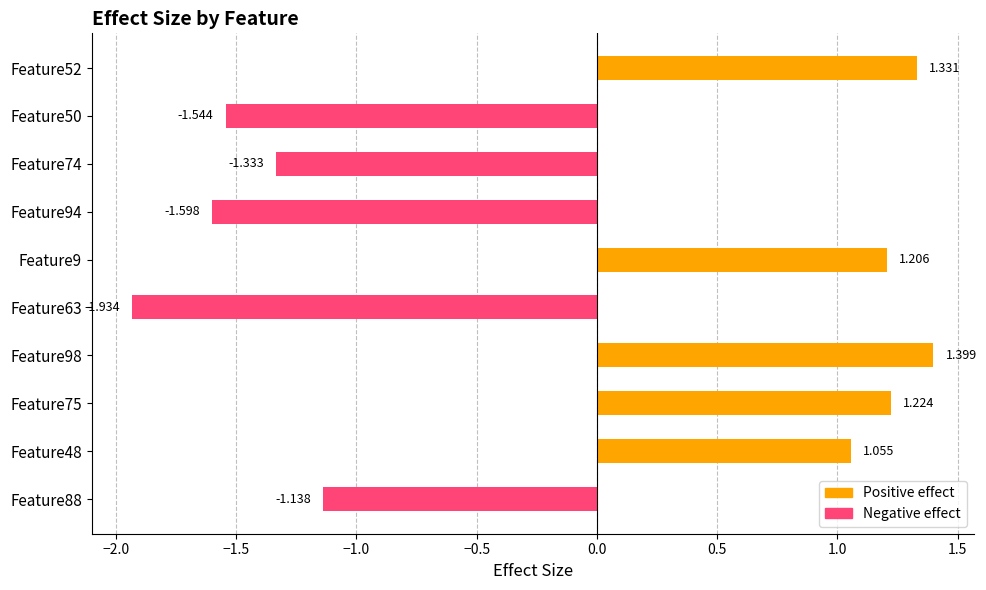

Does the chart contain any negative values?

Yes